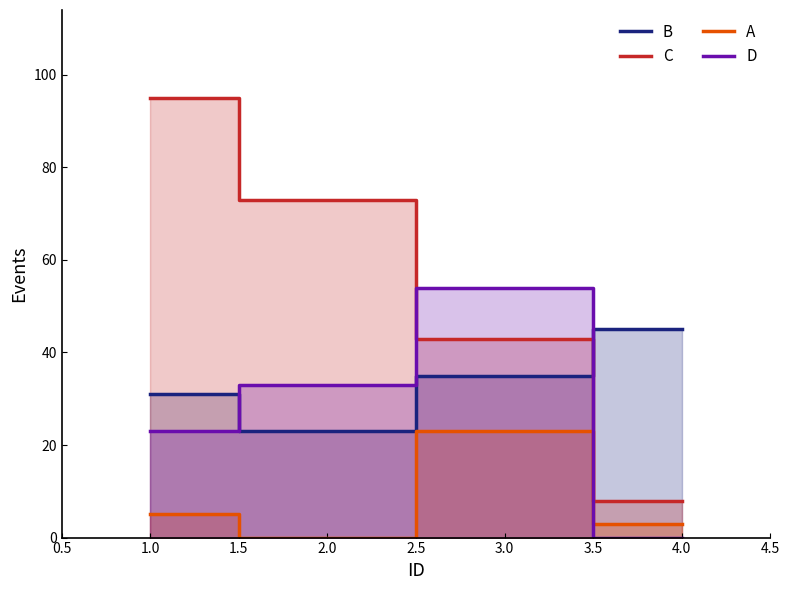

True or false: D and A intersect in this chart.

True